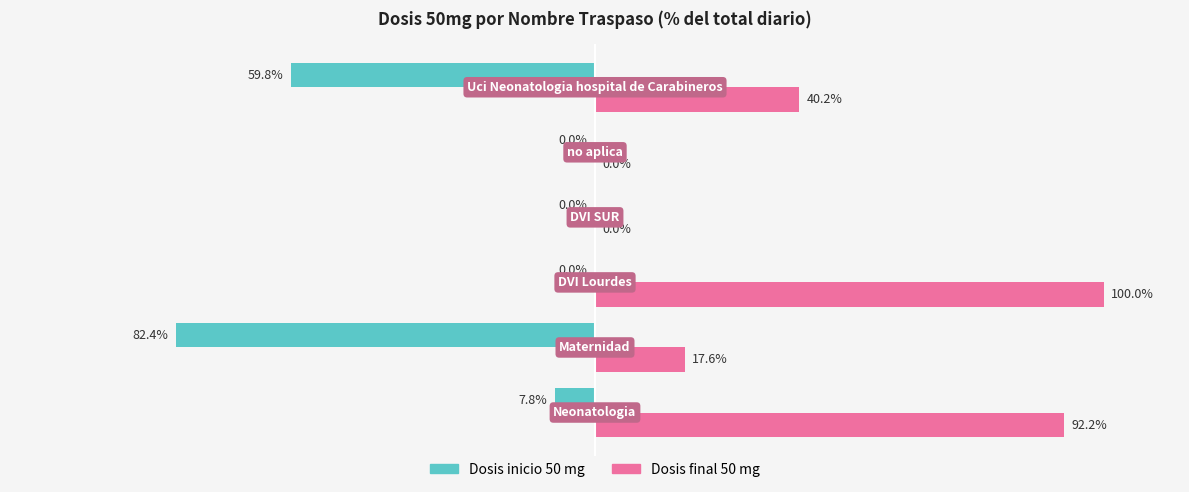

Which series has the largest total across all categories?

Dosis final 50 mg